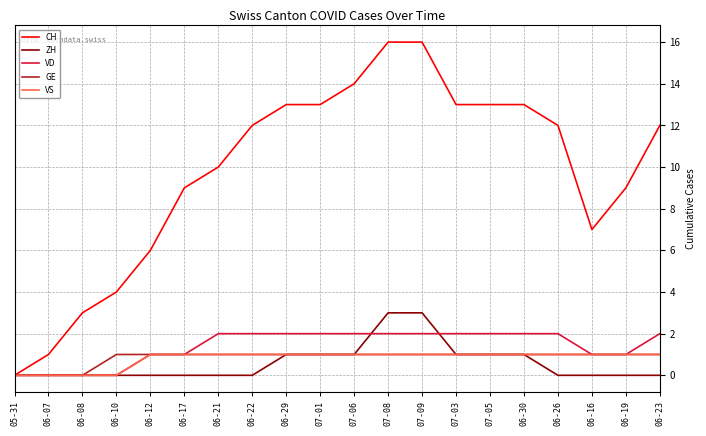

Is the value of VD at 06-08 greater than the value of CH at 07-09?

No